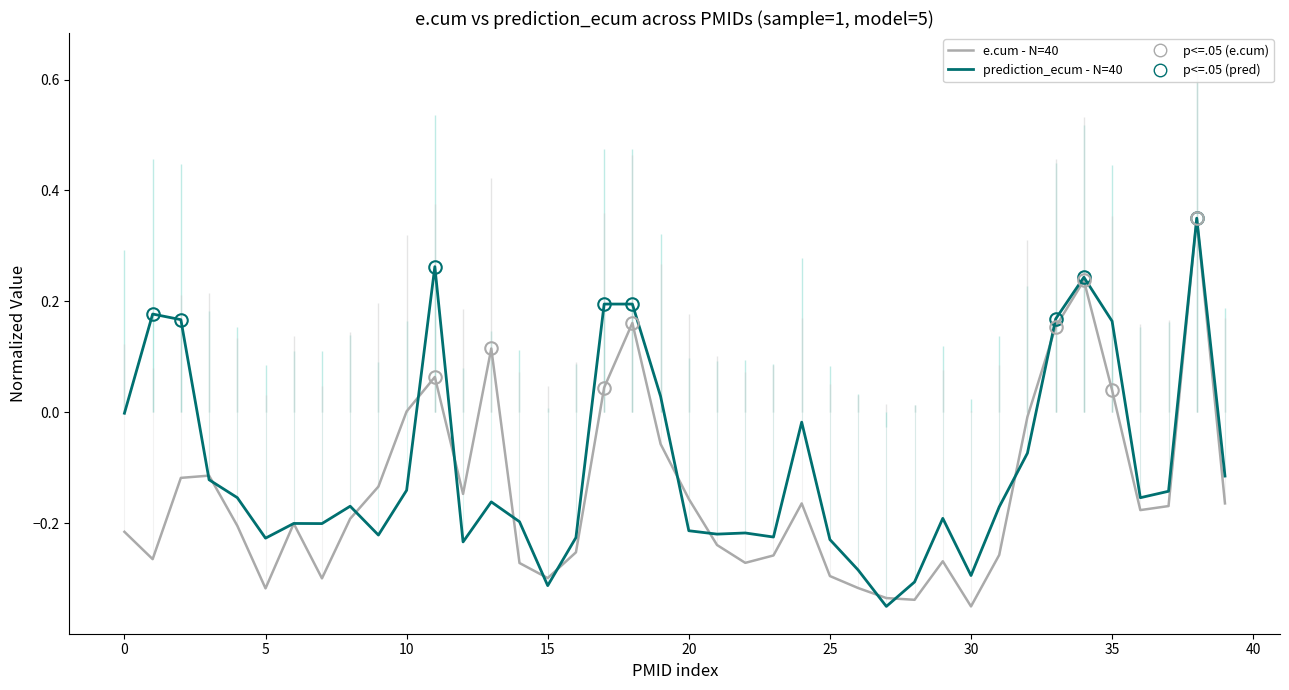

How many intersections are there between prediction_ecum - N=40 and e.cum - N=40?

14